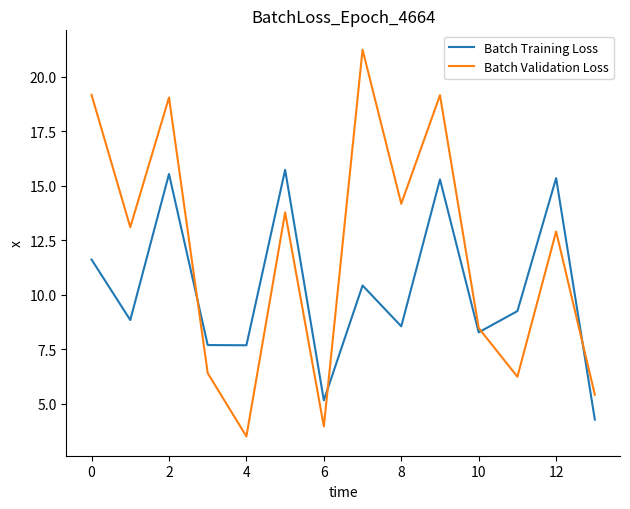

Rank the series by their maximum value, from lowest to highest.

Batch Training Loss, Batch Validation Loss